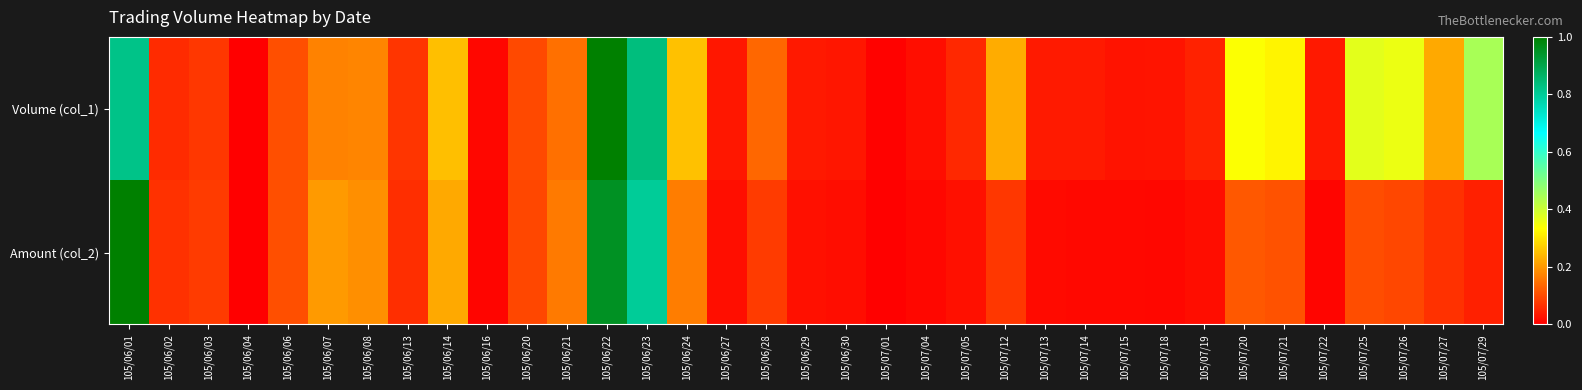

Which category has the highest value across all series?

105/06/22